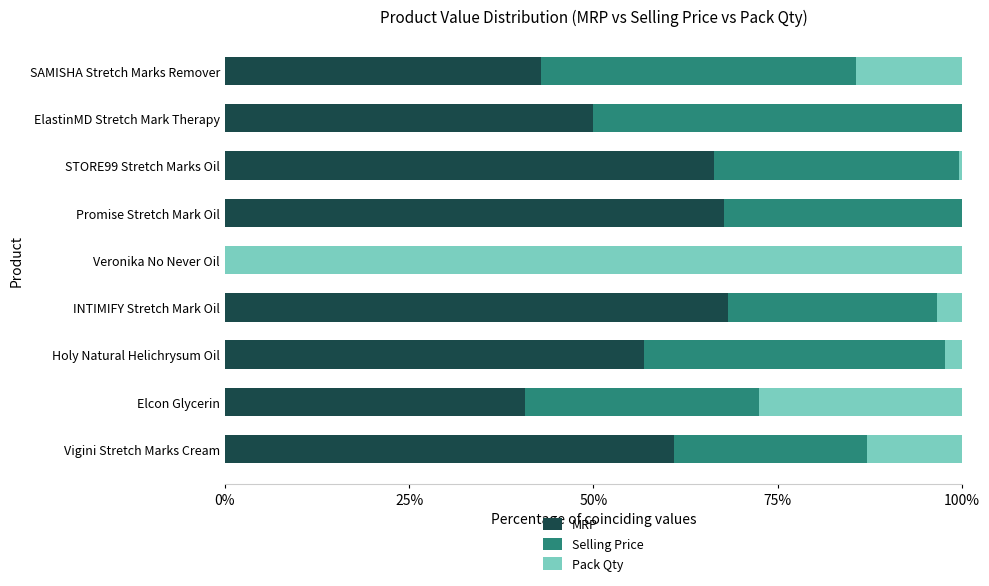

What is the total value across all series at SAMISHA Stretch Marks Remover?

100.0